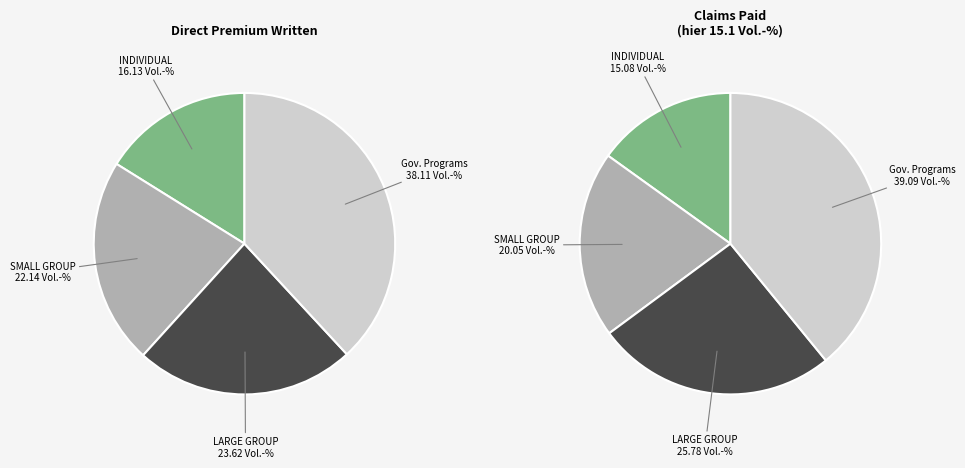

What is the largest slice in the pie chart?

Government Program Plans